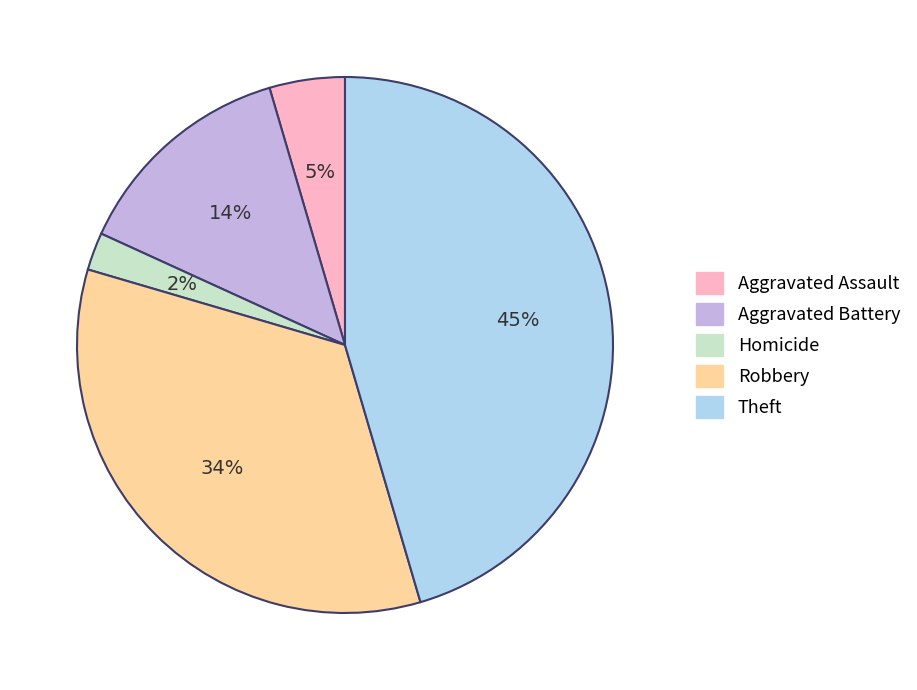

What percentage is the Theft slice, to the nearest percent?

45%